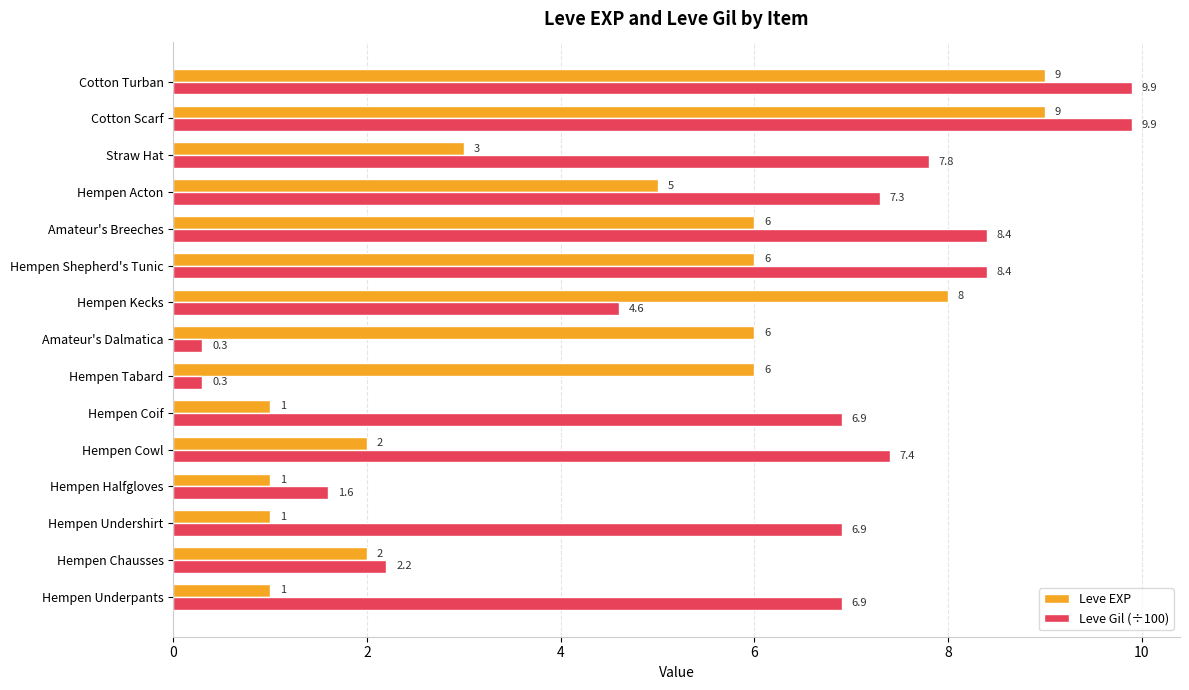

Is it true that Leve EXP equals 3.0 at Straw Hat?

True